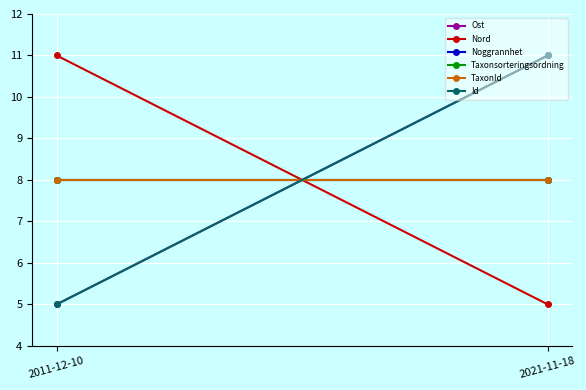

What is the total value across all series at 2011-12-10?

45